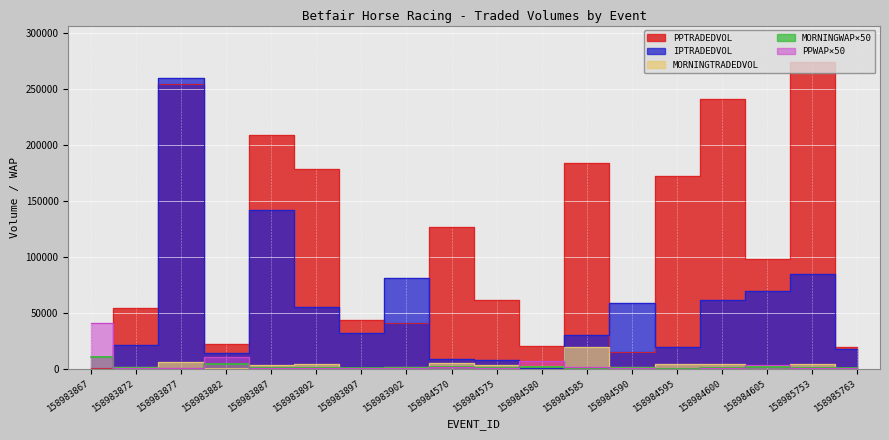

Where does the MORNINGTRADEDVOL series first go above 3401?

158983877